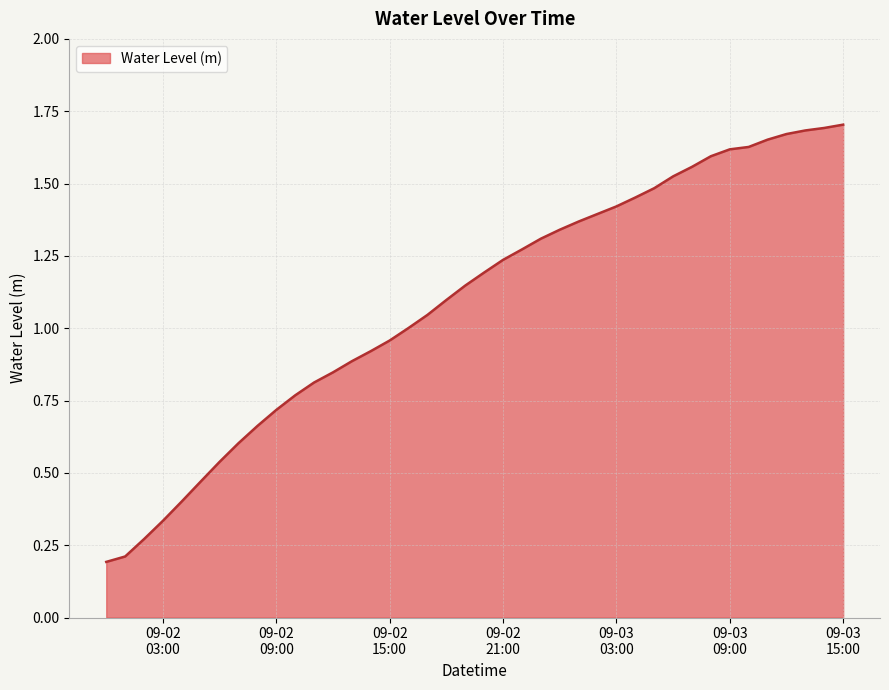

How many lines are shown in the chart?

1